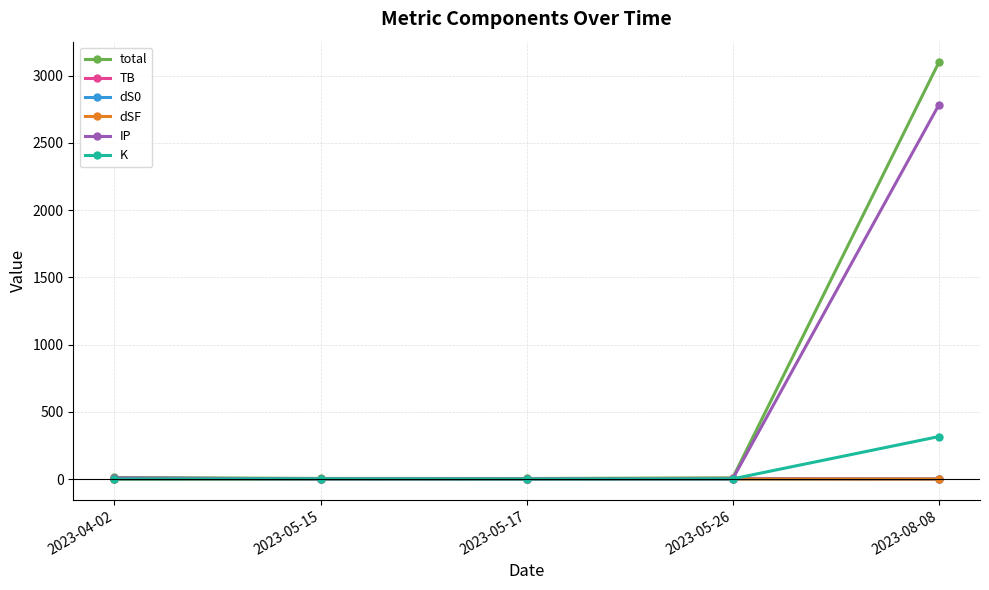

What is the greatest value displayed?

3097.7